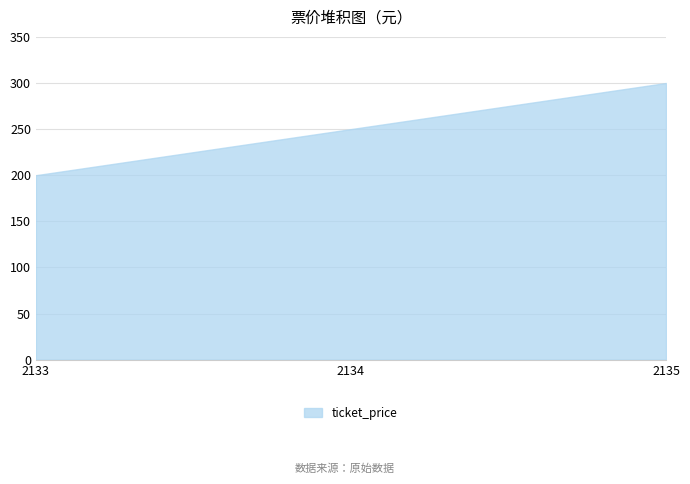

What is the minimum value shown in the chart?

200